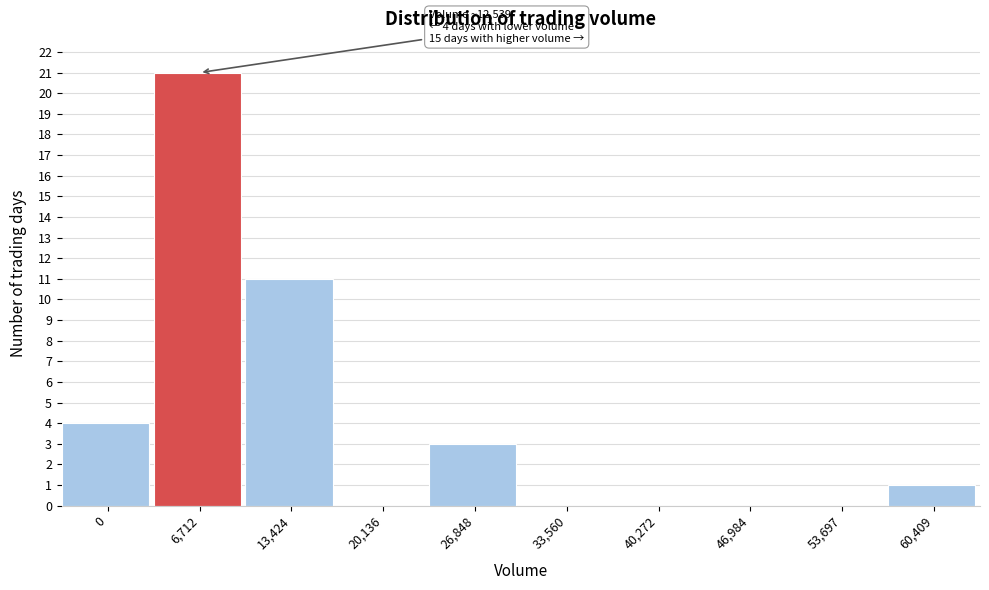

Reading left to right, what are all the values shown in this chart?

0=4	6,712=21	13,424=11	20,136=0	26,848=3	33,560=0	40,272=0	46,984=0	53,697=0	60,409=1